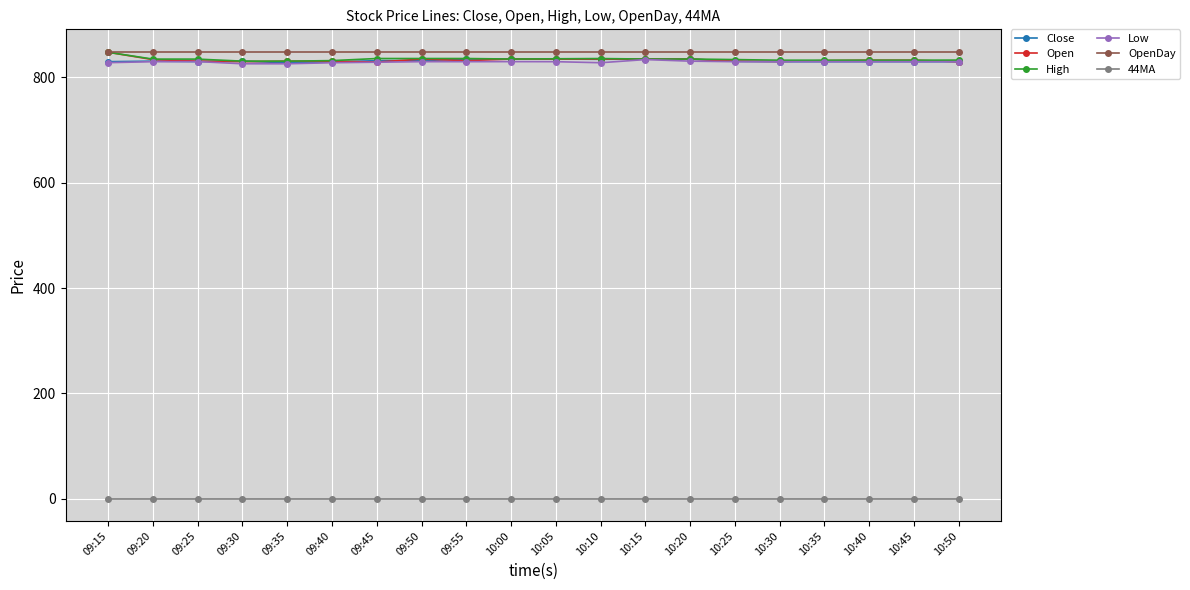

What is the minimum value for Close?

828.0